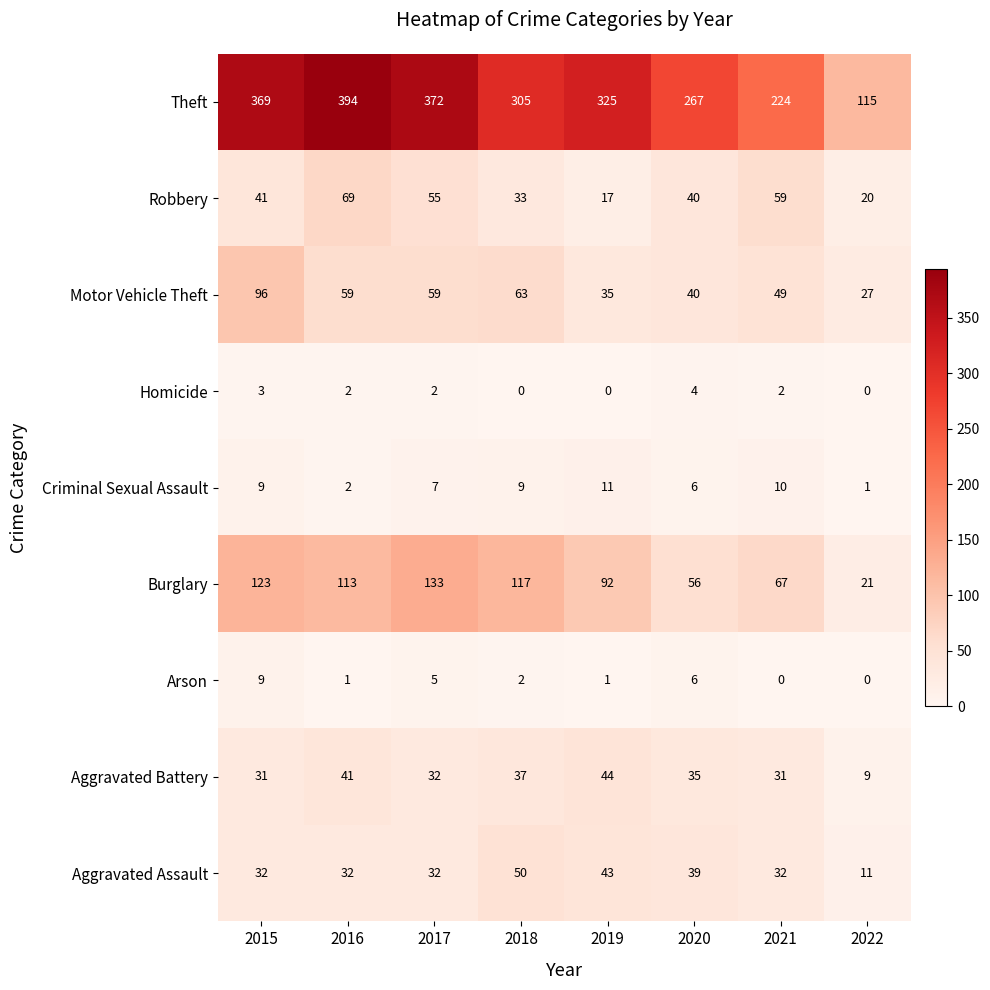

At how many categories does at least one series exceed 317?

4